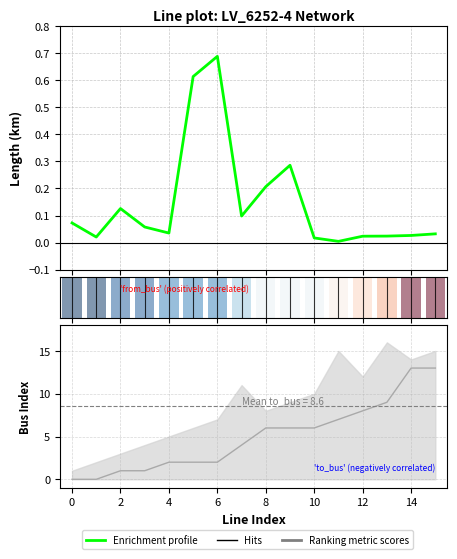

Which has a higher value, 2 or 10?

2